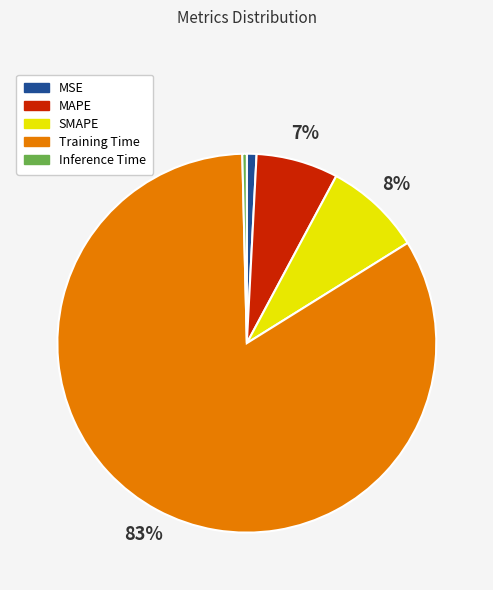

Count the number of slices in the pie.

5